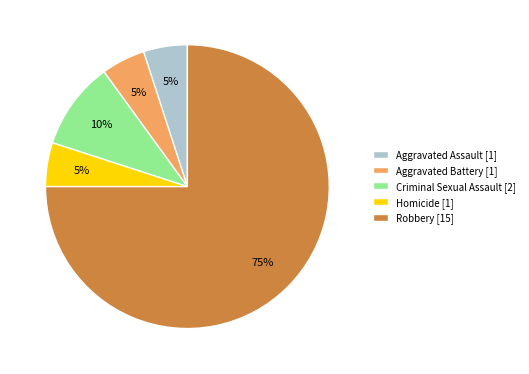

To the nearest percent, what portion does Aggravated Battery represent?

5%